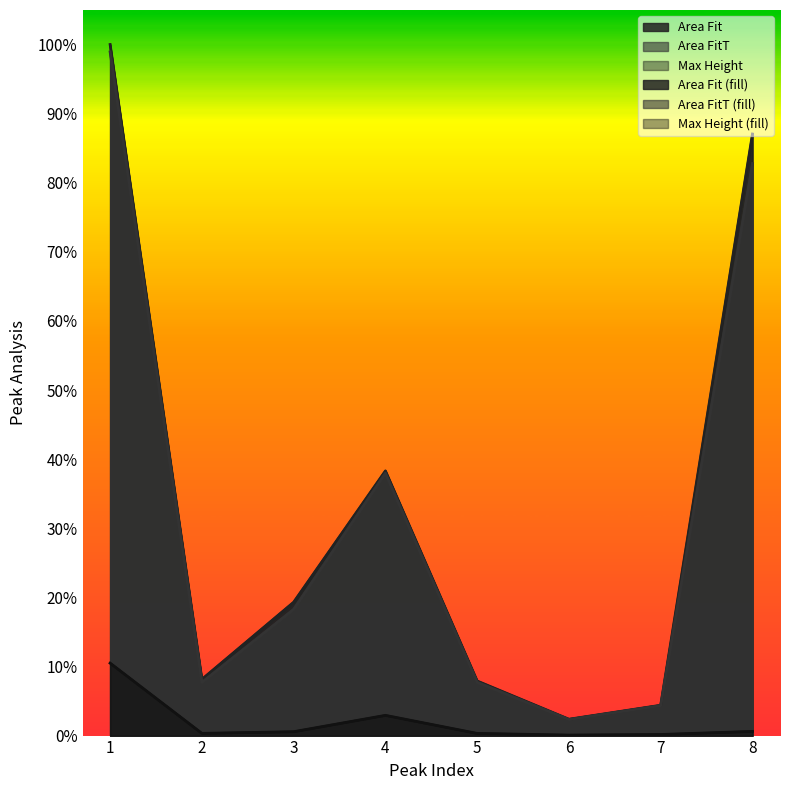

Reading left to right, extract all data points from this chart.

Area Fit: 1.0	0.1	0.2	0.4	0.1	0.0	0.0	0.9
Area FitT: 1.0	0.1	0.2	0.4	0.1	0.0	0.0	0.8
Max Height: 0.1	0.0	0.0	0.0	0.0	0.0	0.0	0.0